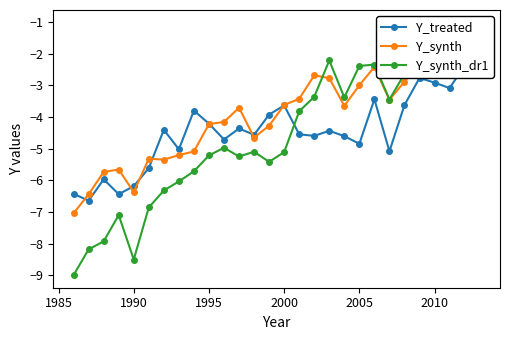

True or false: Y_synth and Y_treated intersect in this chart.

True